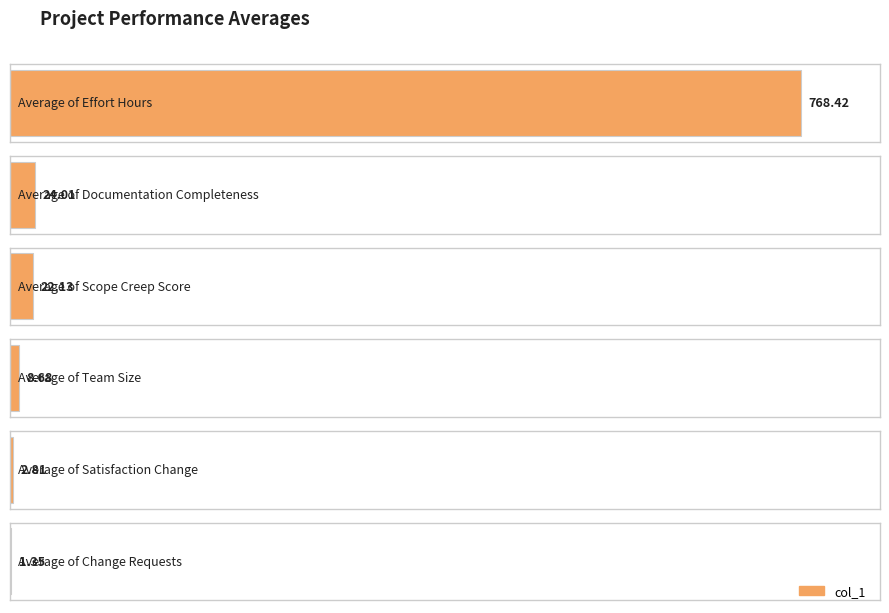

Reading right to left, list all the values displayed in this chart.

1.4	2.8	8.7	22.1	24.0	768.4